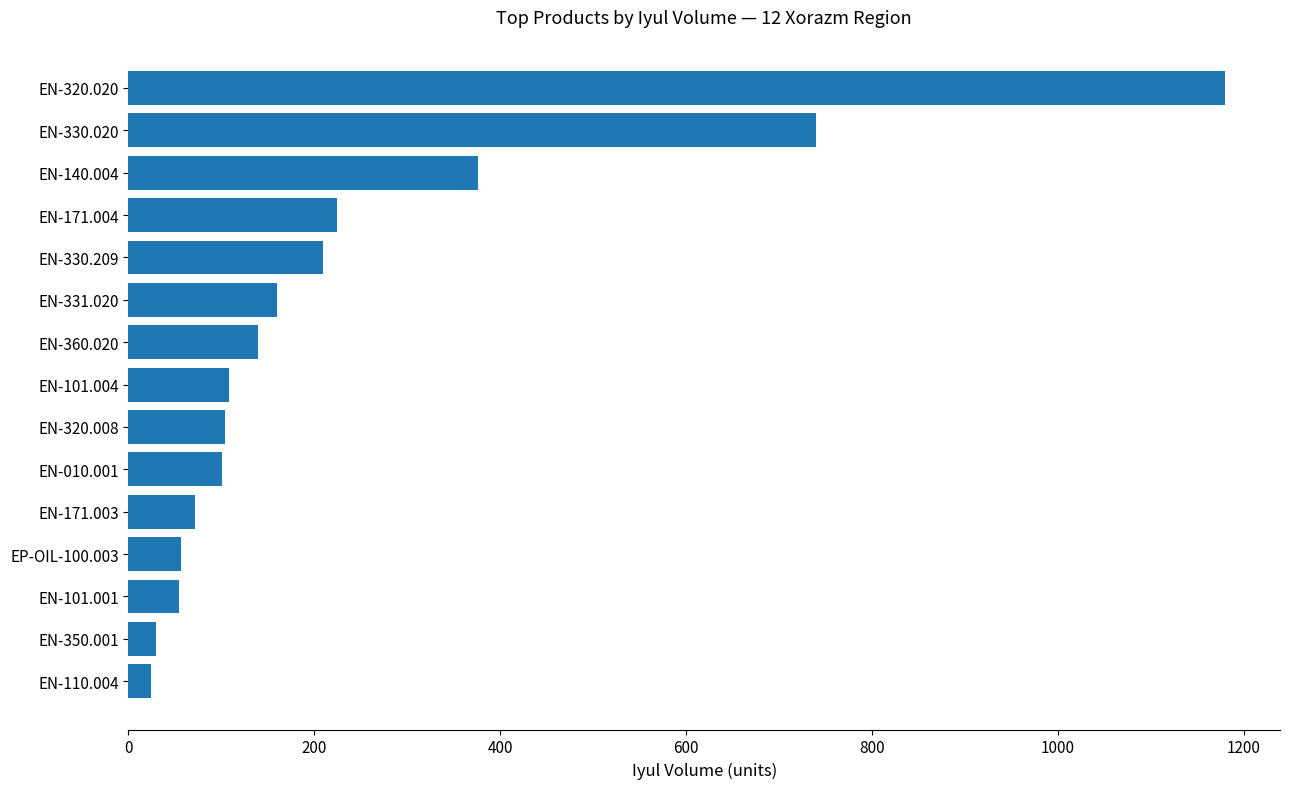

At which label is the value closest to 602?

EN-330.020